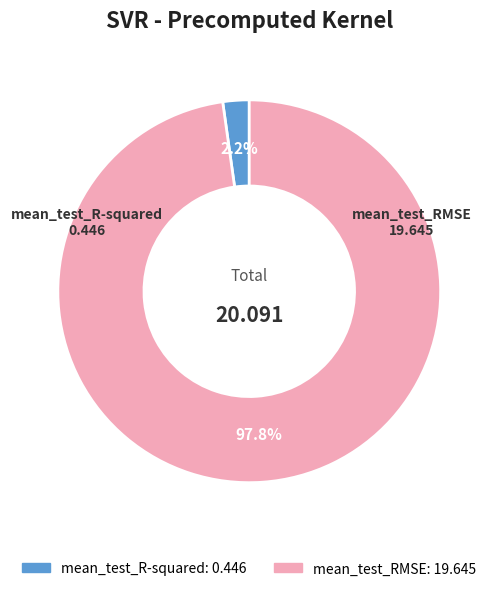

To the nearest percent, what is the difference between the mean_test_R-squared and mean_test_RMSE slice percentages?

96%